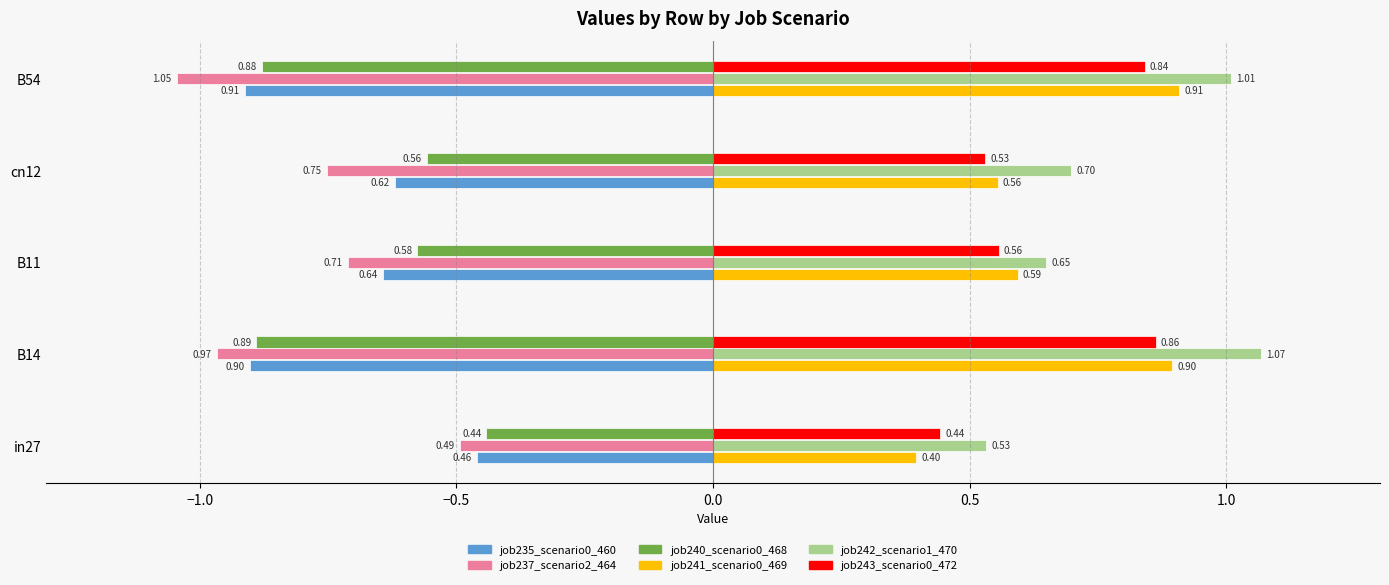

What is the sum of the job235_scenario0_460 values at B11 and B14?

-1.5